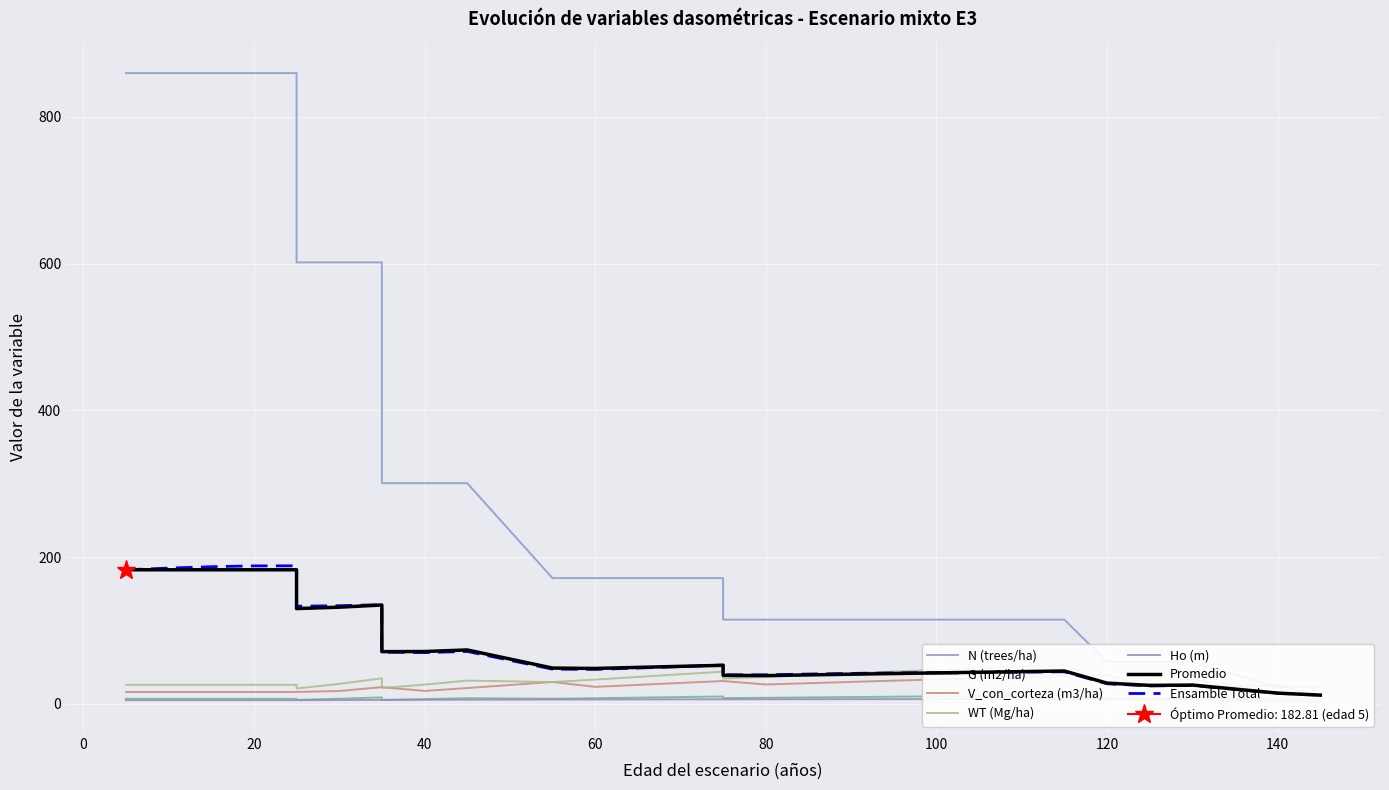

At which category is the sum across all series the highest?

5